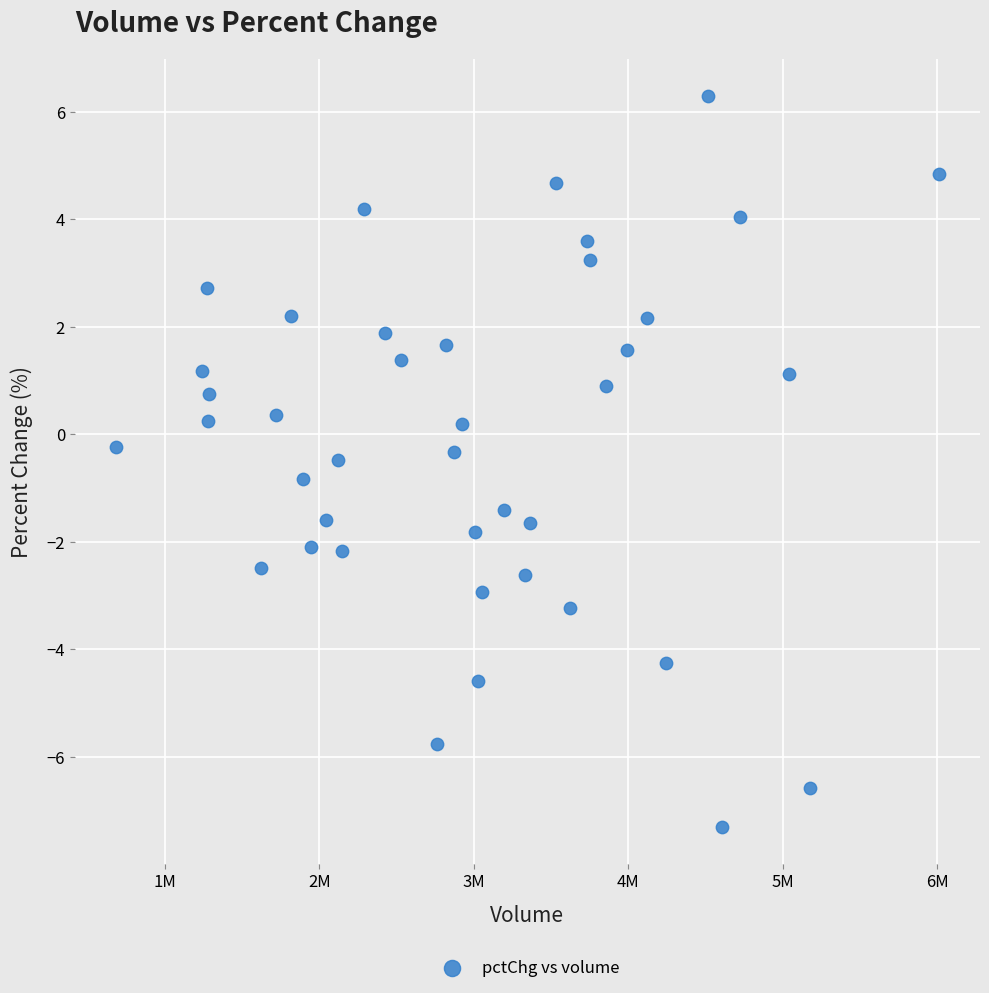

What is the range of Y values (max minus min)?

13.6